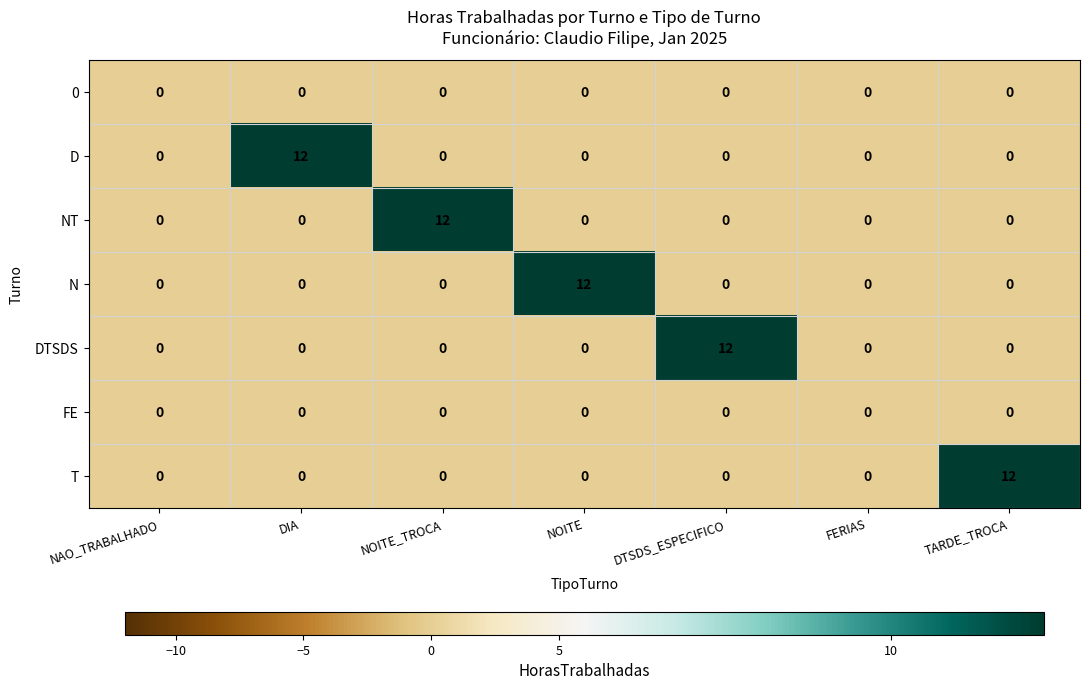

At how many categories does at least one series exceed 10?

5